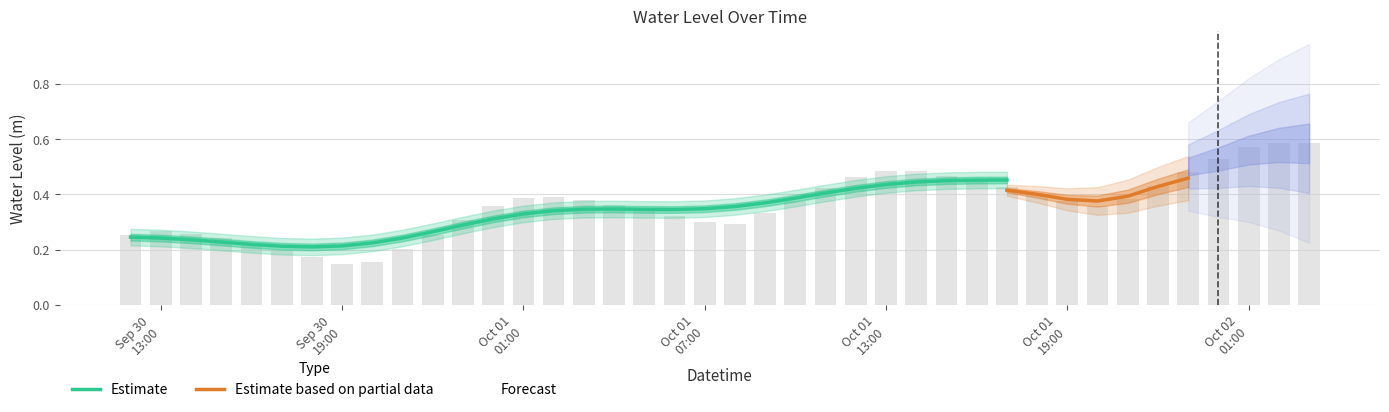

Are the bars grouped side by side (vs. stacked)?

No